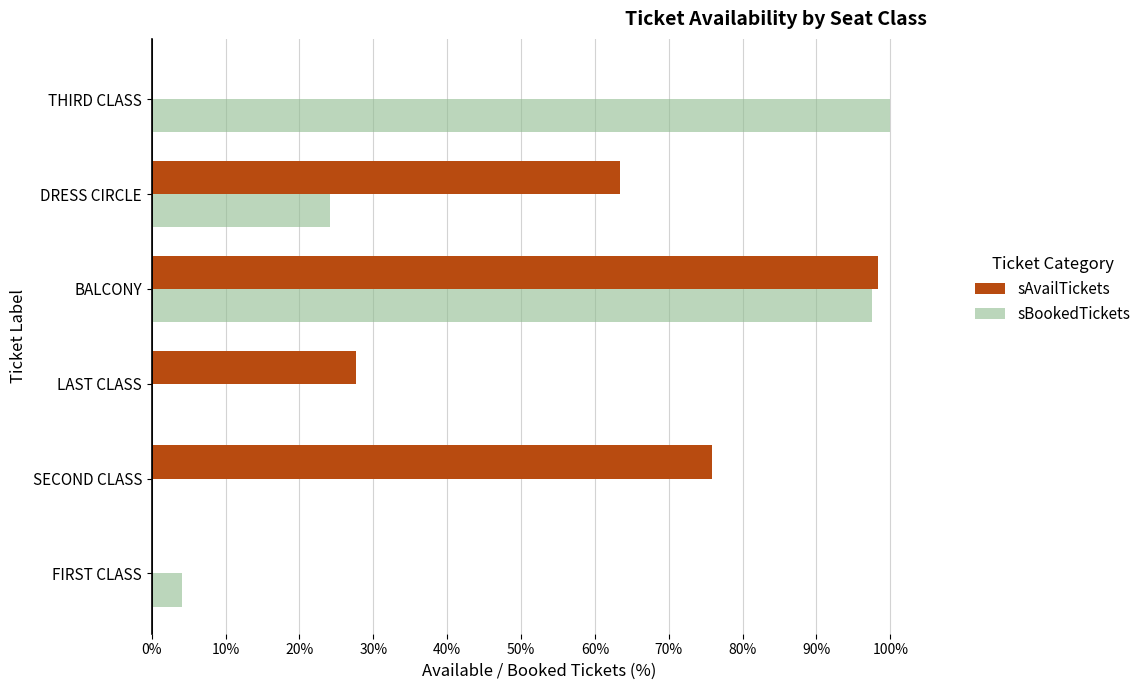

What are all the series names shown in the legend?

sAvailTickets, sBookedTickets